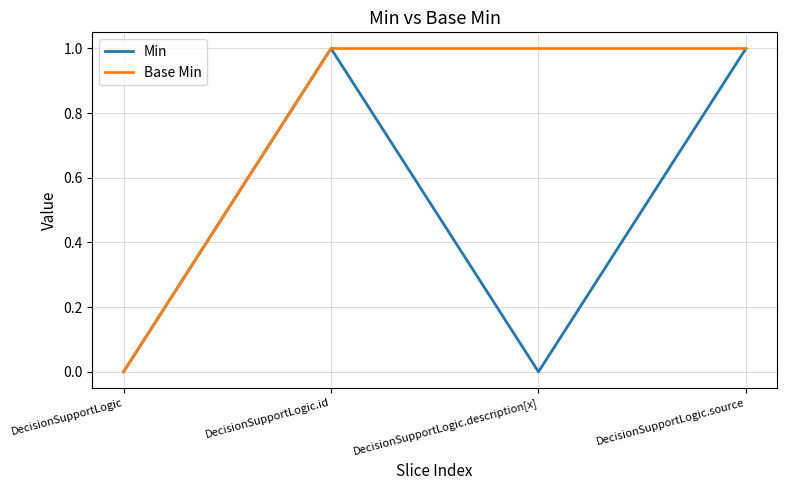

Count the Min values in the range 0 to 1.

4